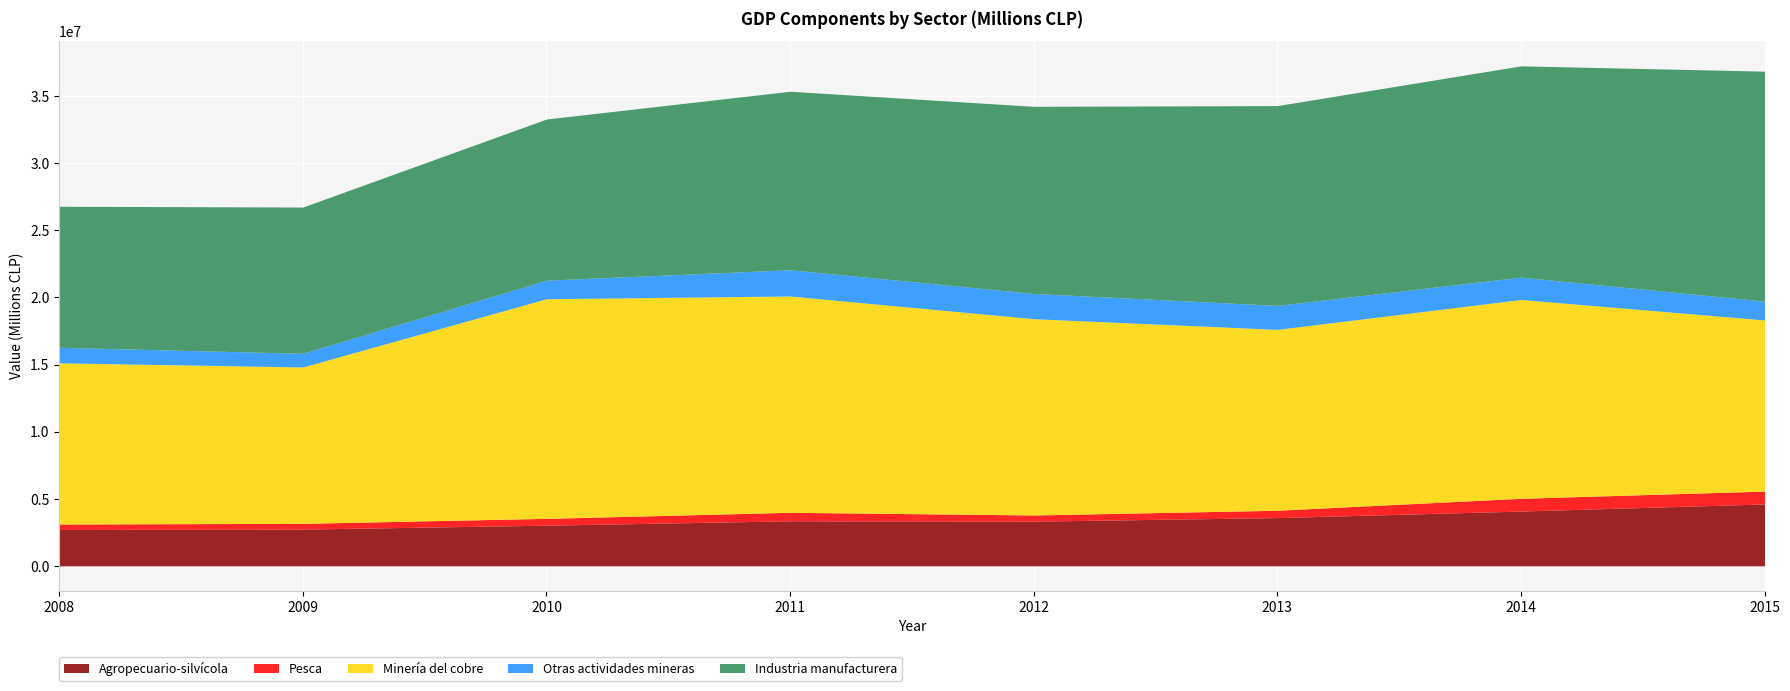

What is the value of the Otras actividades mineras point at the 1st from the left?

1157310